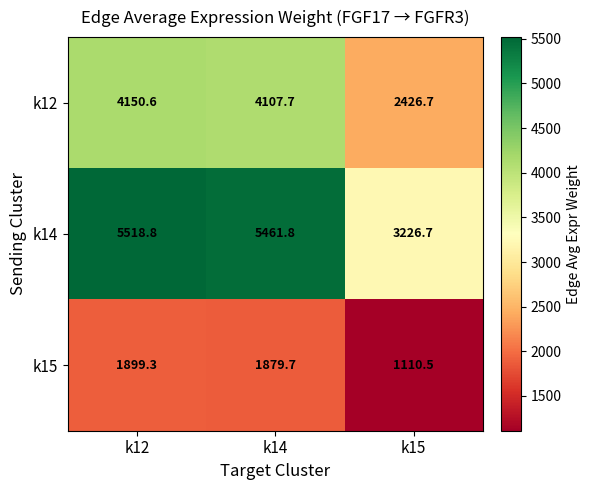

What is the difference between the k14 values at k15 and k12?

2292.1